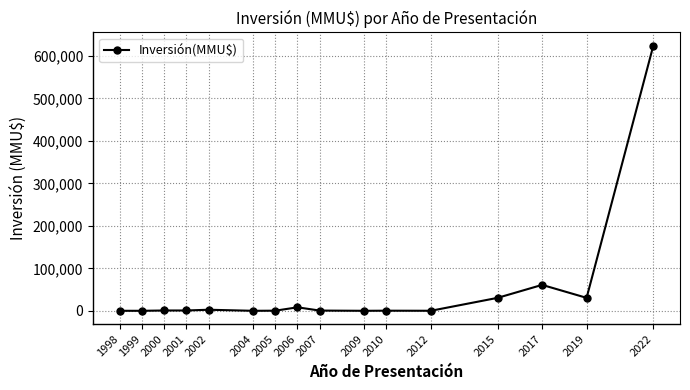

What is the change in value from 2004 to 2017?

+61000